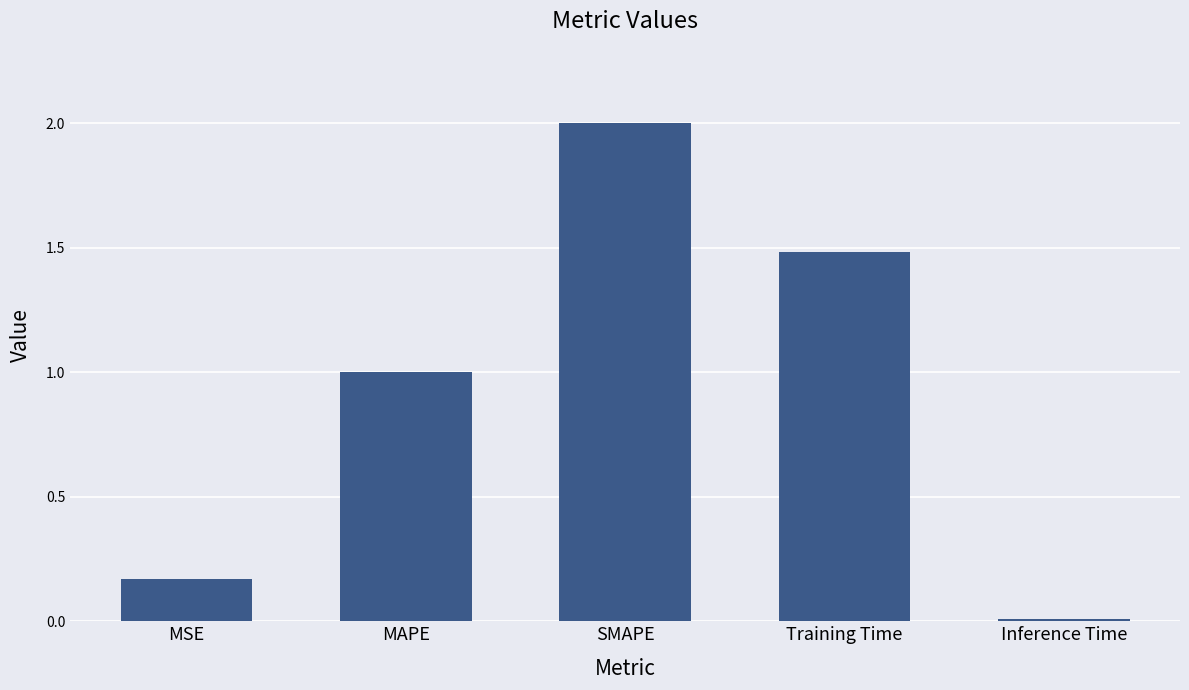

List the labels in order of value, largest first.

SMAPE, Training Time, MAPE, MSE, Inference Time